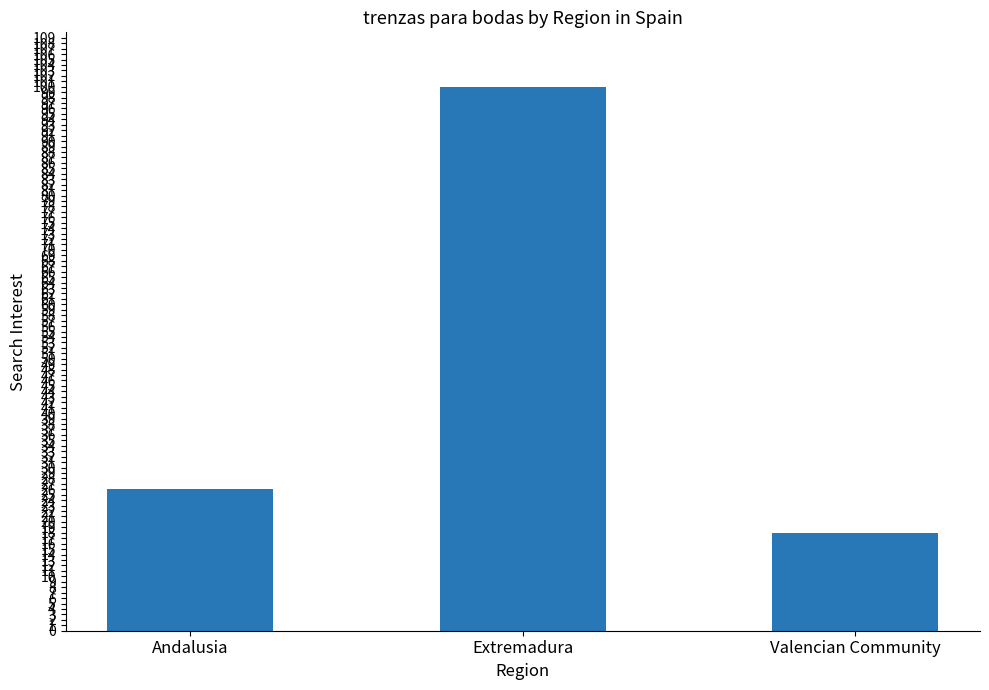

Rank the categories by value from highest to lowest.

Extremadura, Andalusia, Valencian Community